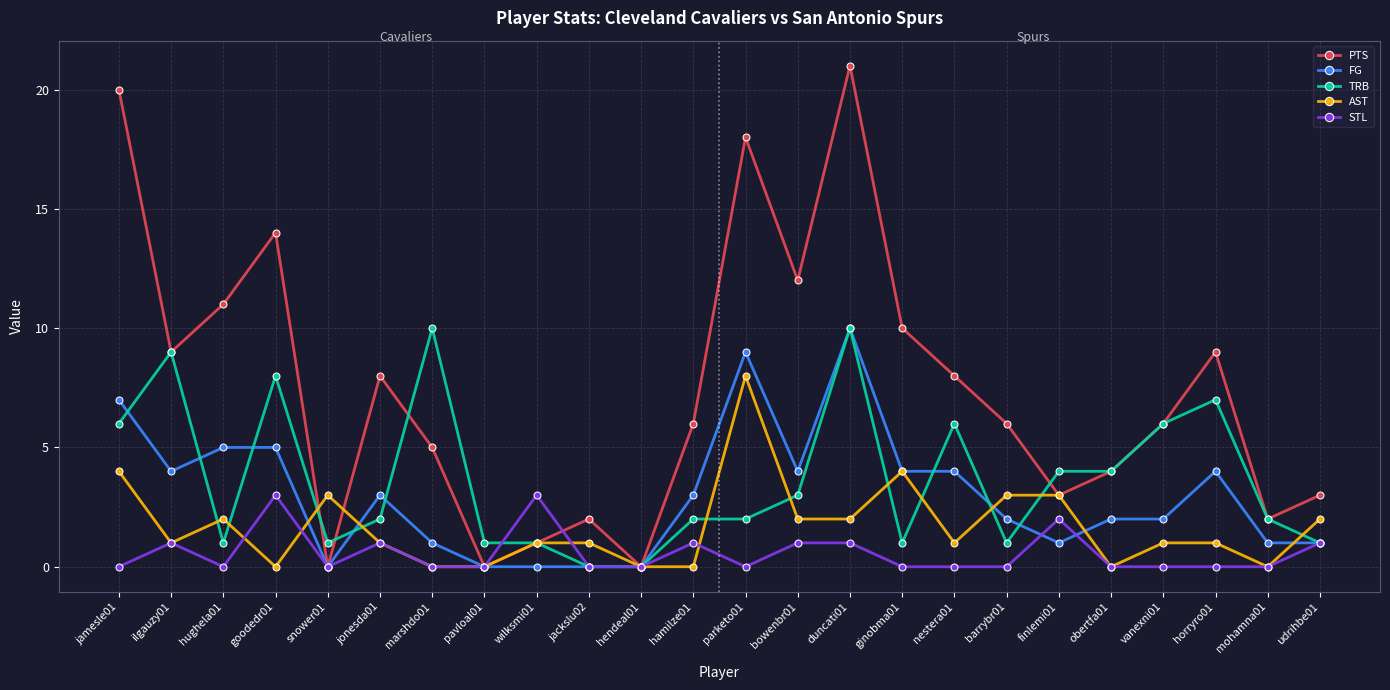

True or false: AST has more than 1 interior local peaks.

True